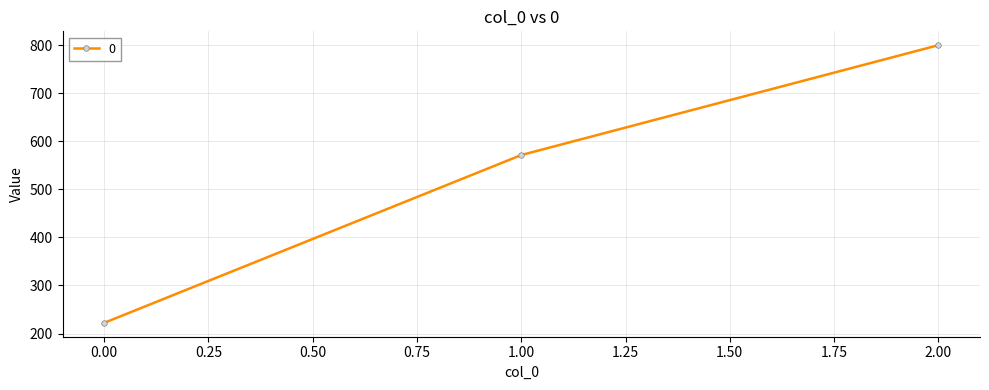

Rank the categories by value from lowest to highest.

0.00, 1.00, 2.00